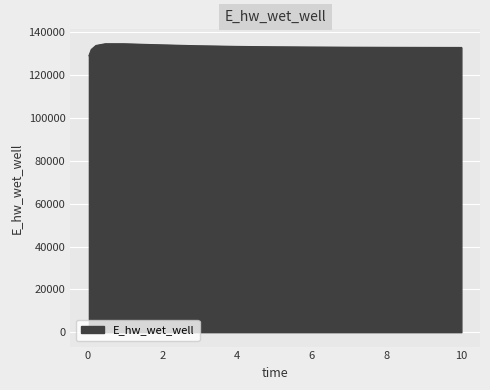

What is the minimum value shown in the chart?

129093.3